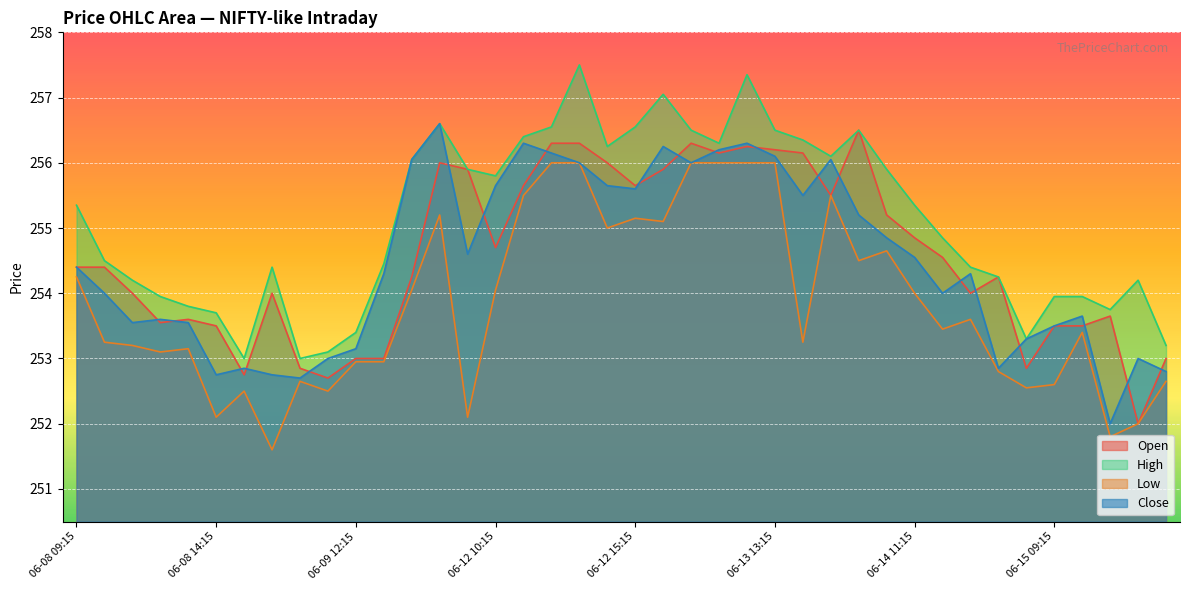

Reading right to left, list all the values displayed in this chart.

Open: 253.0	252.0	253.6	253.5	253.5	252.9	254.2	254.0	254.6	254.9	255.2	256.5	255.5	256.1	256.2	256.2	256.1	256.3	255.9	255.6	256.0	256.3	256.3	255.6	254.7	255.9	256.0	254.2	253.0	253.0	252.7	252.9	254.0	252.8	253.5	253.6	253.6	254.0	254.4	254.4
High: 253.2	254.2	253.8	253.9	253.9	253.3	254.2	254.4	254.9	255.4	255.9	256.5	256.1	256.4	256.5	257.4	256.3	256.5	257.0	256.5	256.2	257.5	256.5	256.4	255.8	255.9	256.6	256.0	254.4	253.4	253.1	253.0	254.4	253.0	253.7	253.8	253.9	254.2	254.5	255.4
Low: 252.6	252.0	251.8	253.4	252.6	252.6	252.8	253.6	253.4	254.0	254.6	254.5	255.5	253.2	256.0	256.0	256.0	256.0	255.1	255.1	255.0	256.0	256.0	255.5	254.1	252.1	255.2	254.1	252.9	252.9	252.5	252.6	251.6	252.5	252.1	253.1	253.1	253.2	253.2	254.2
Close: 252.8	253.0	252.0	253.6	253.5	253.3	252.9	254.3	254.0	254.6	254.9	255.2	256.0	255.5	256.1	256.3	256.2	256.0	256.2	255.6	255.6	256.0	256.1	256.3	255.6	254.6	256.6	256.0	254.3	253.1	253.0	252.7	252.8	252.9	252.8	253.6	253.6	253.6	254.0	254.4